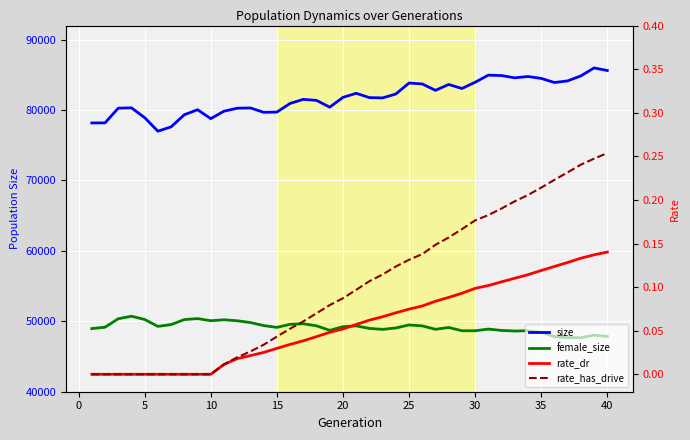

What is the difference between the maximum and minimum values in the rate_has_drive series?

0.3